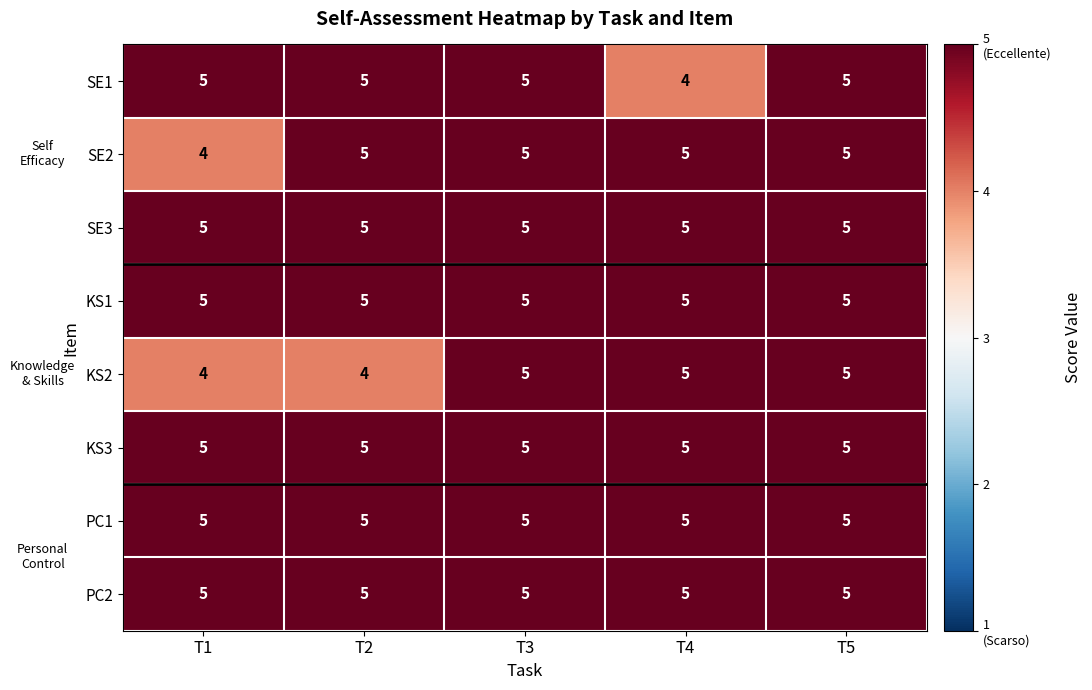

What is the total value across all series at T3?

40